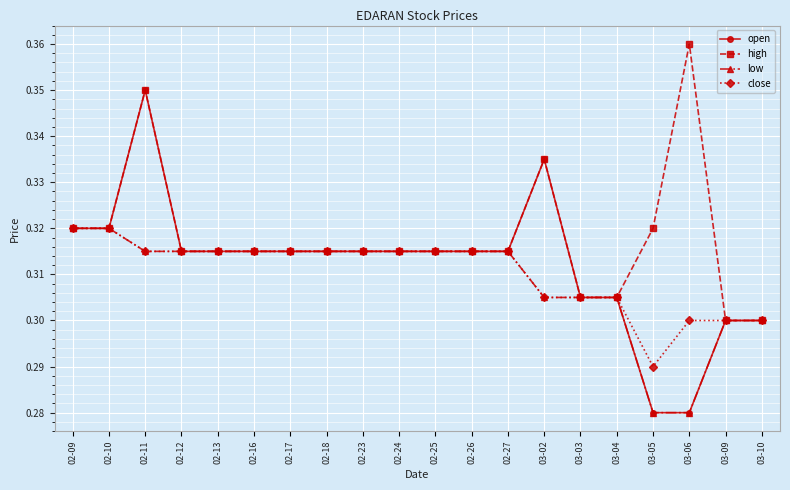

What is the label of the 20th point from the left?

03-10